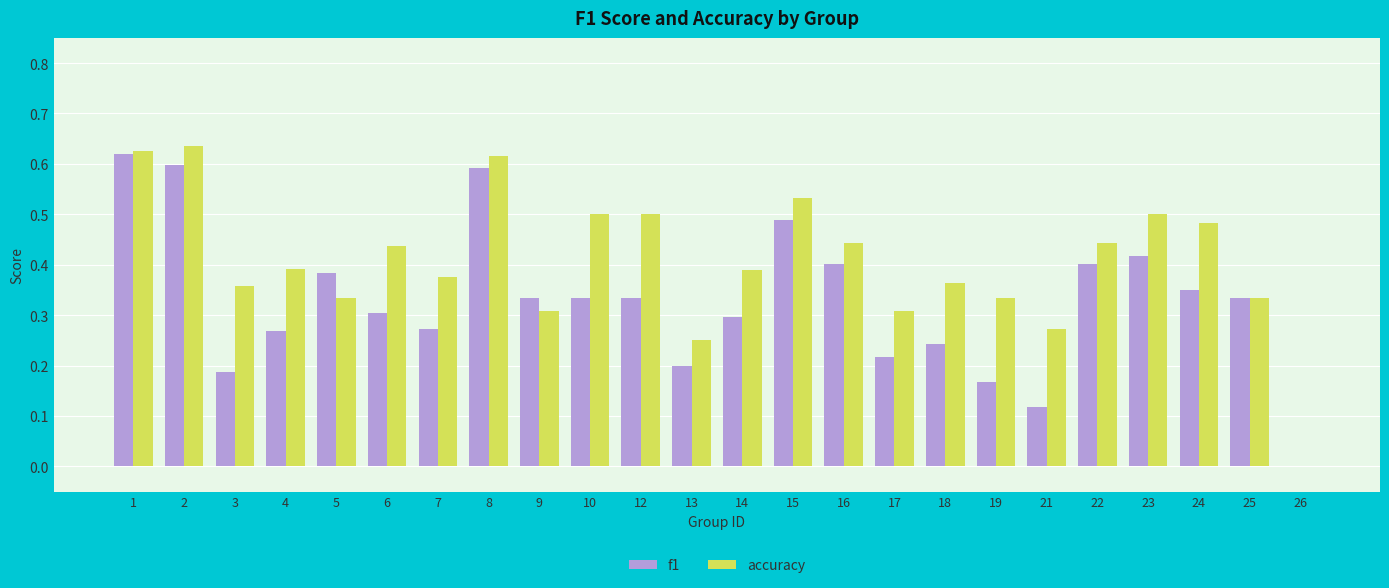

Where is f1 nearest to the value 0?

26